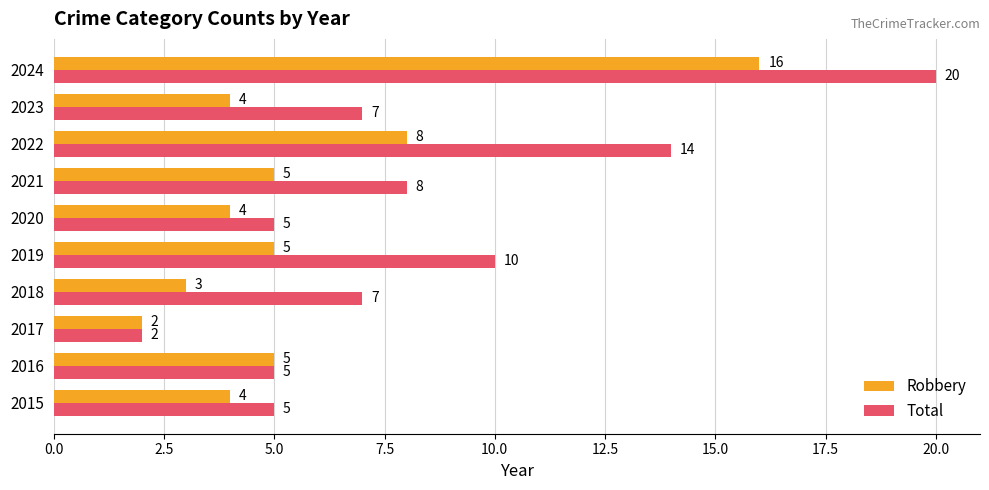

What is the smallest value displayed?

2